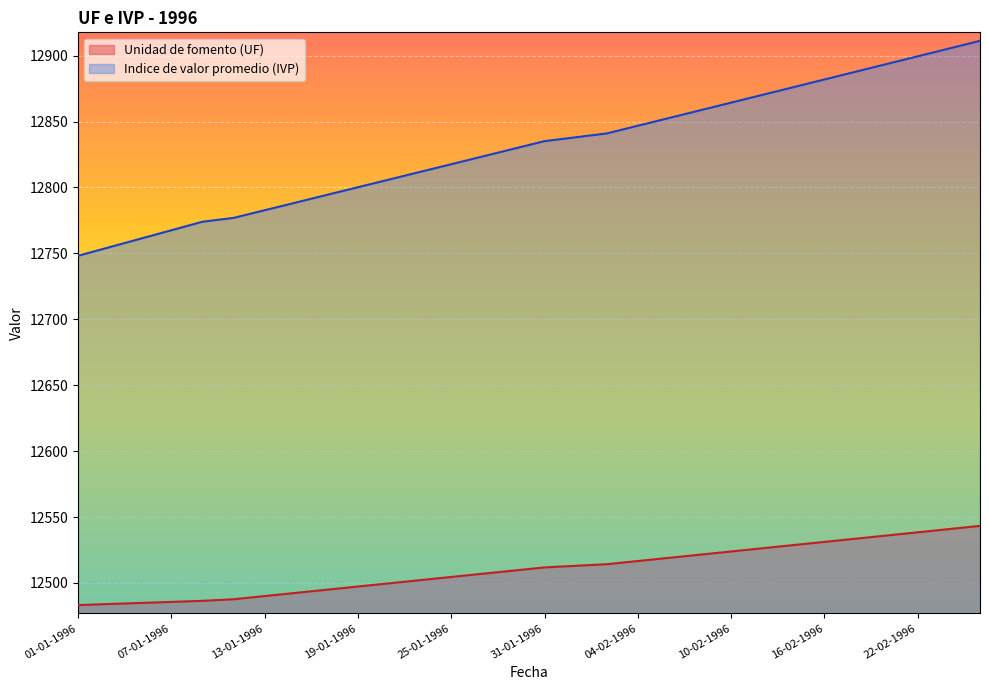

The value of Indice de valor promedio (IVP) at 27-01-1996 is 12823.5. True or false?

True